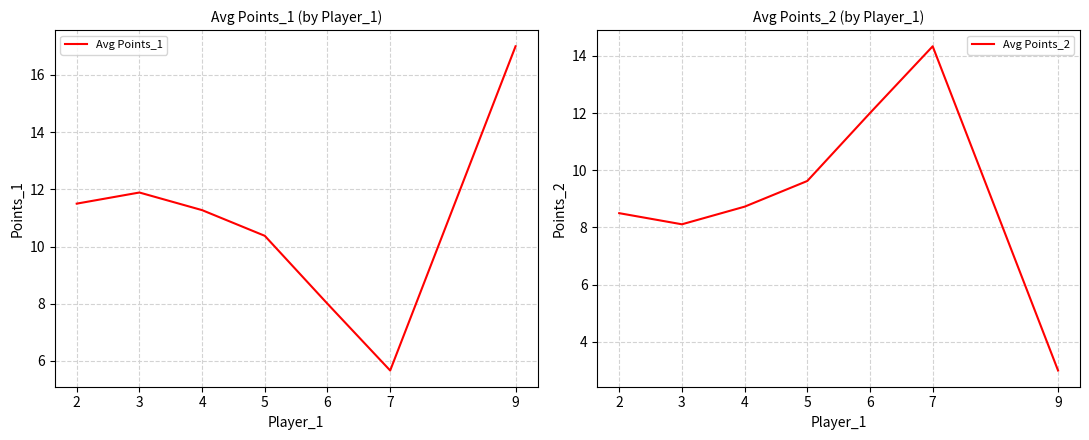

The Avg Points_1 series shows 26.7 at 9. True or false?

False